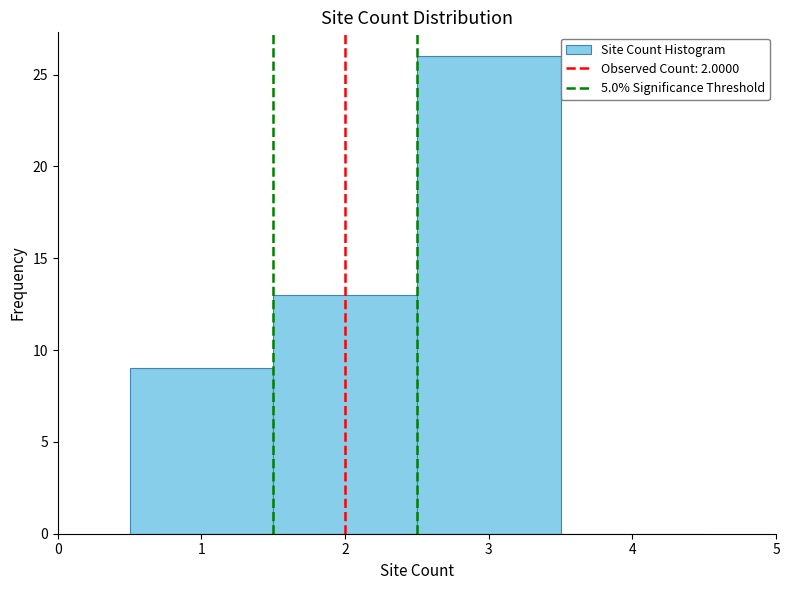

How tall is the bar that spans 1.5 to 2.5 on the x-axis? The values are not printed on the chart, so give them approximately, as read against the axis.

13